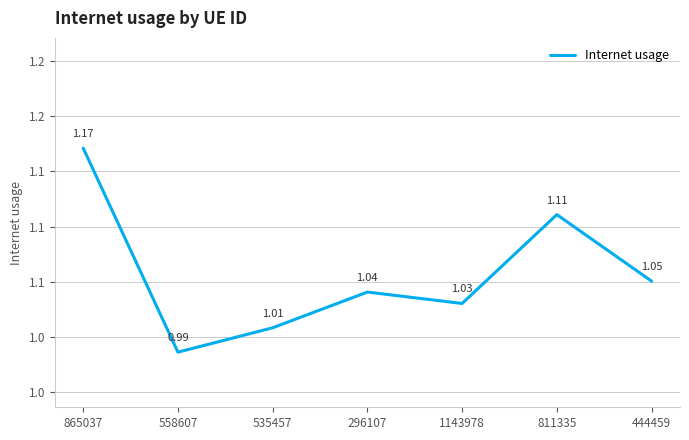

Does the chart have visible grid lines?

Yes